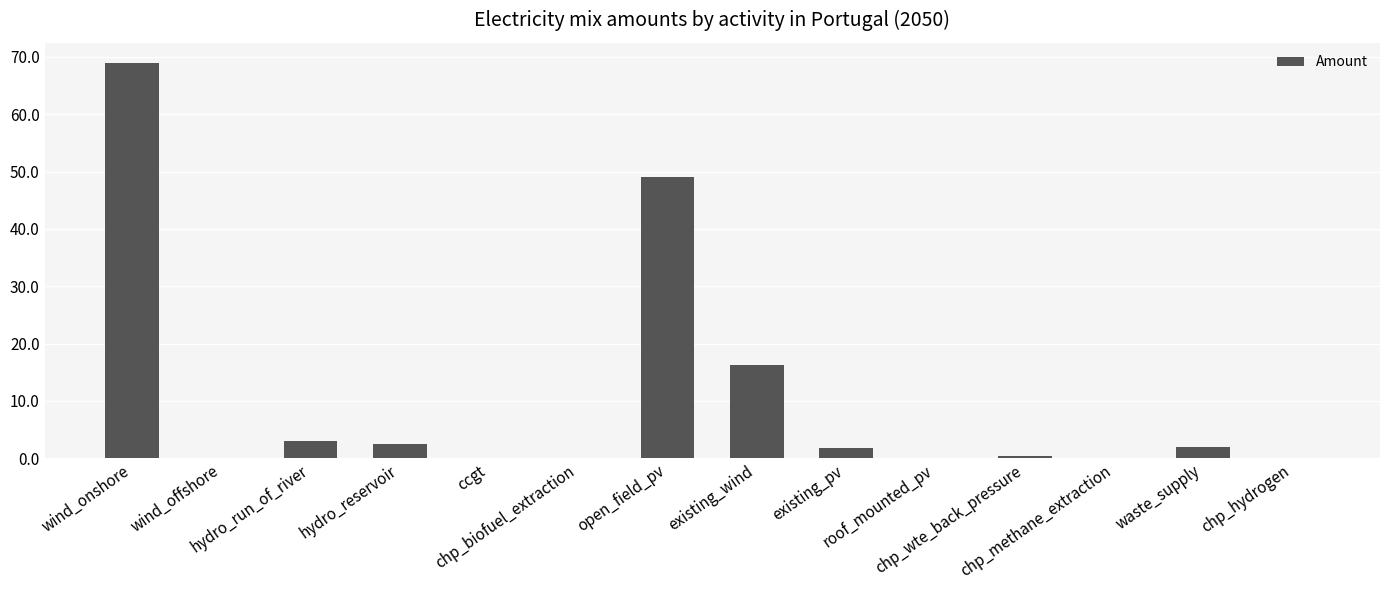

What is the sum of all values?

144.4